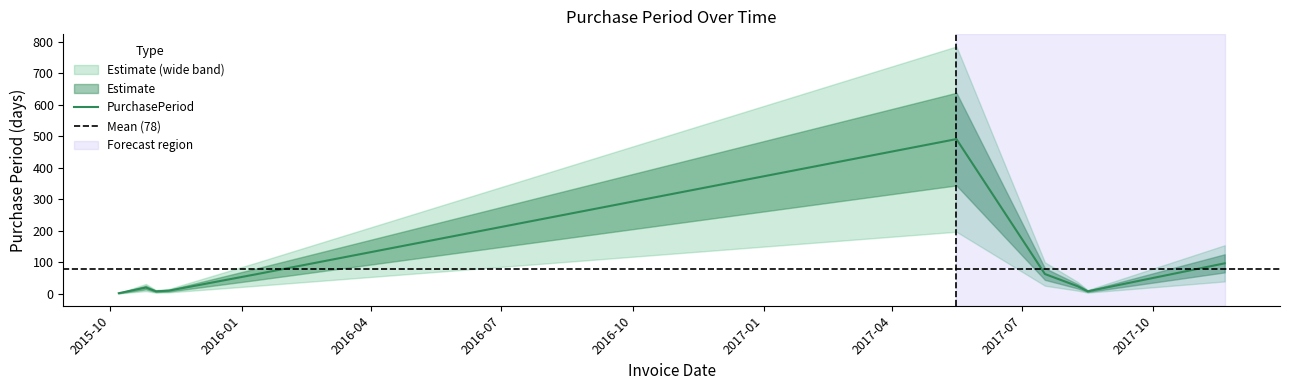

What value does the data have at 2015-11-11, to the nearest 10?

10